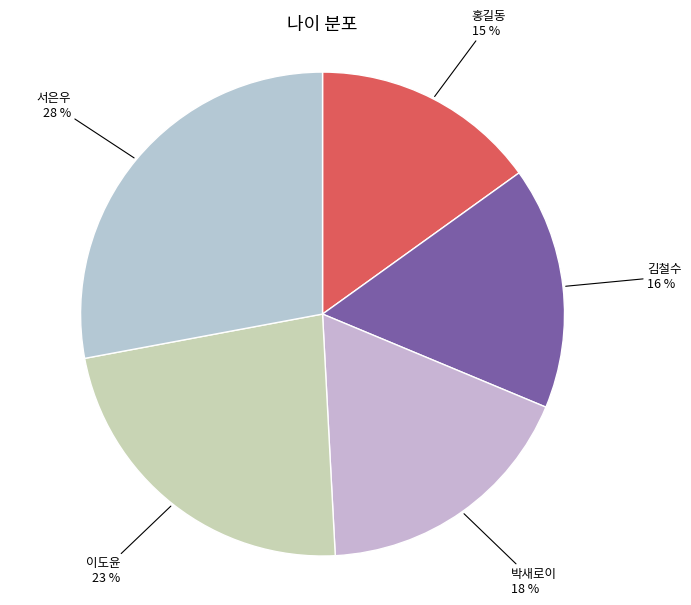

Is there any slice that represents more than half of the pie?

No